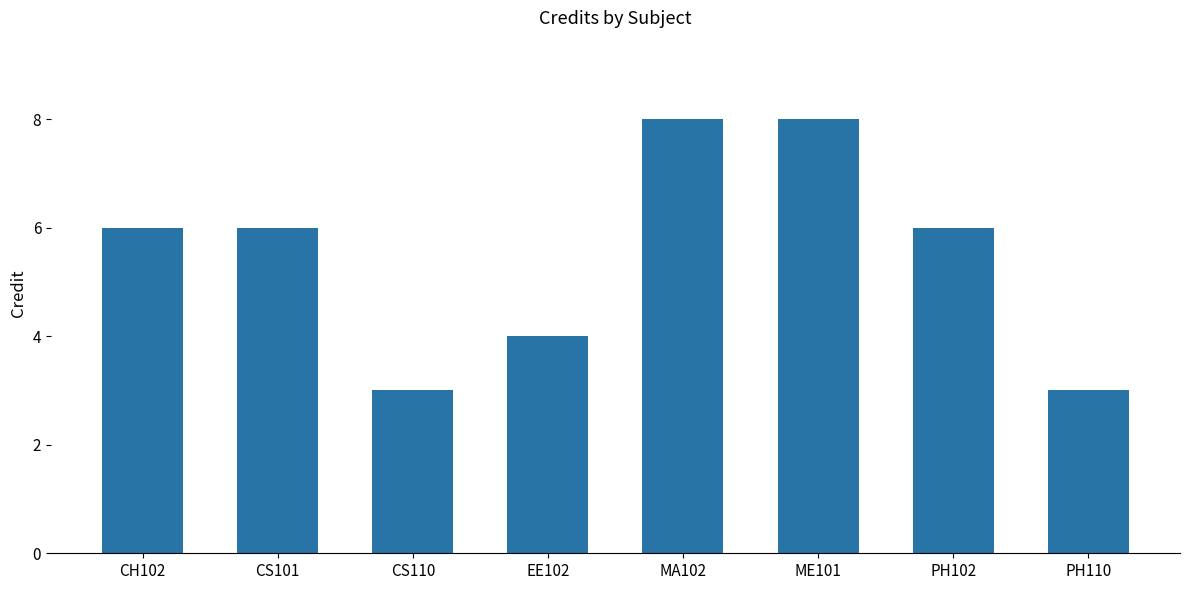

Reading left to right, what are all the values shown in this chart?

6	6	3	4	8	8	6	3